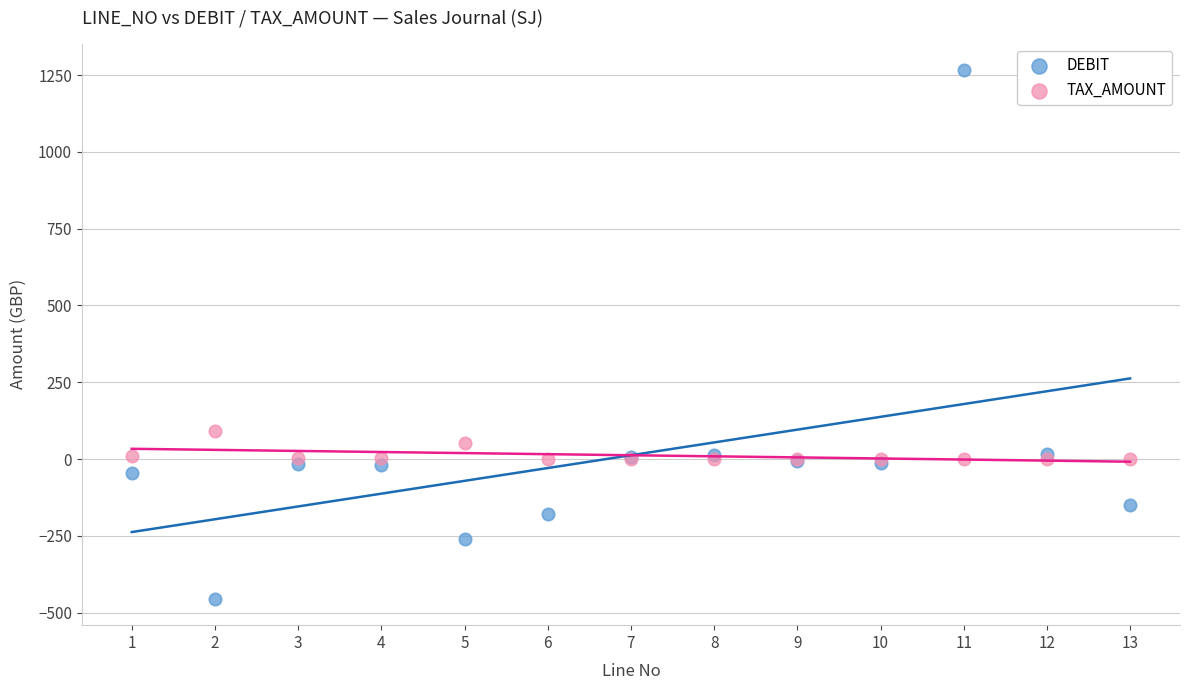

Across all series, what Y value is closest to 405?

91.0